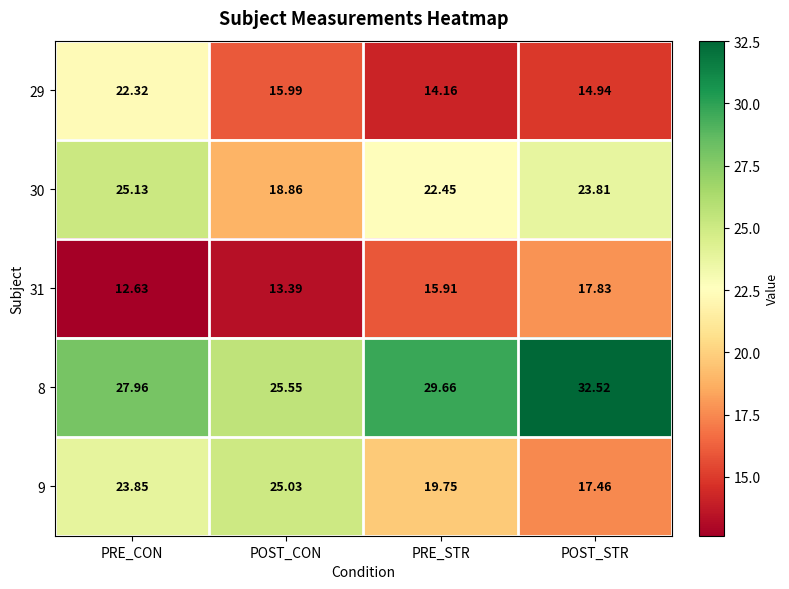

Is the value of 9 at POST_CON greater than the value of 8 at PRE_STR?

No